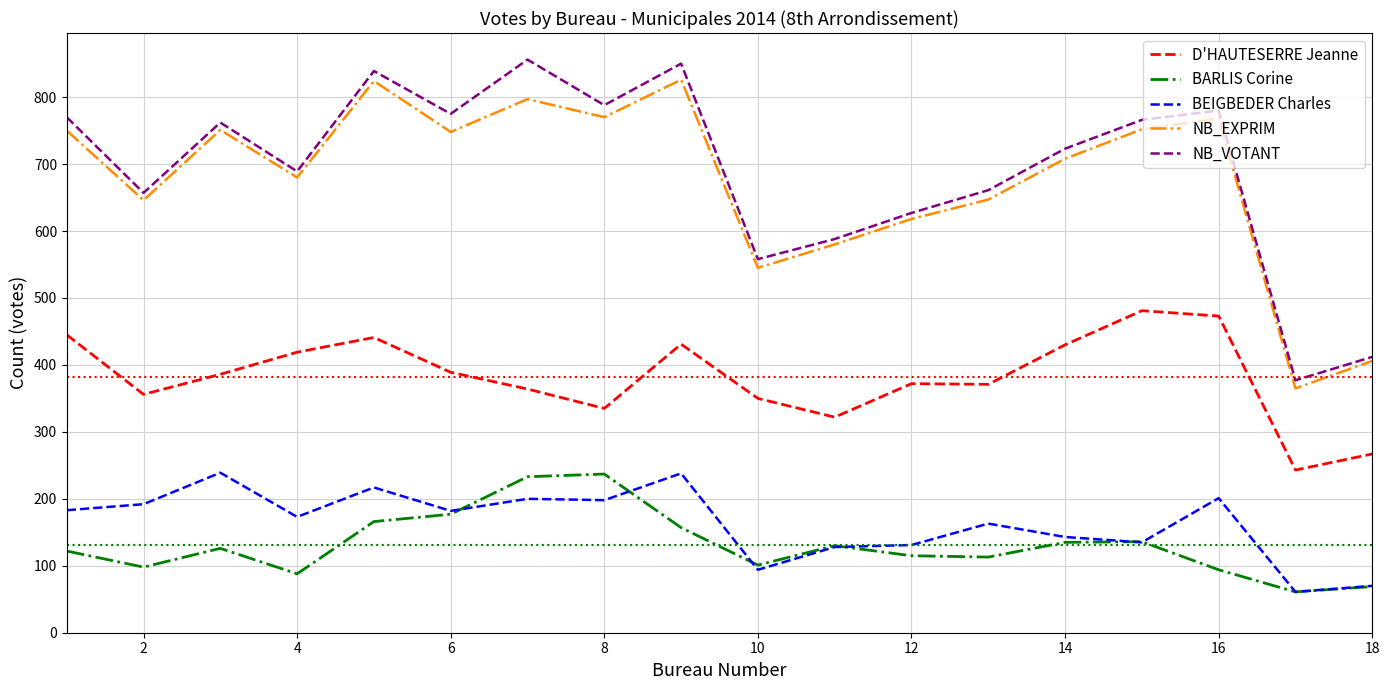

True or false: BEIGBEDER Charles and NB_EXPRIM intersect in this chart.

False